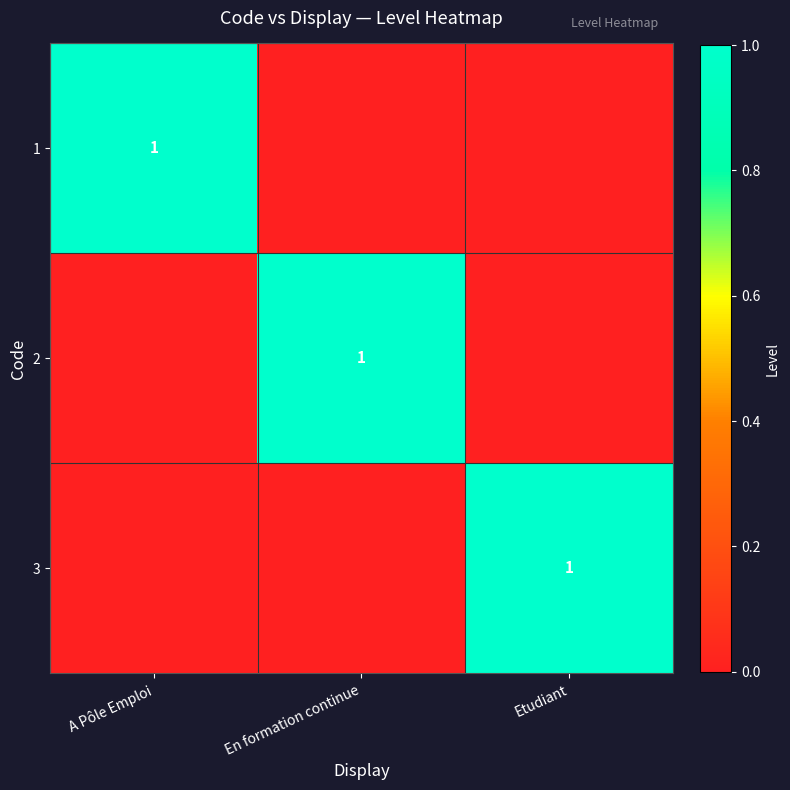

True or false: 1 has a value of 1 at A Pôle Emploi.

True